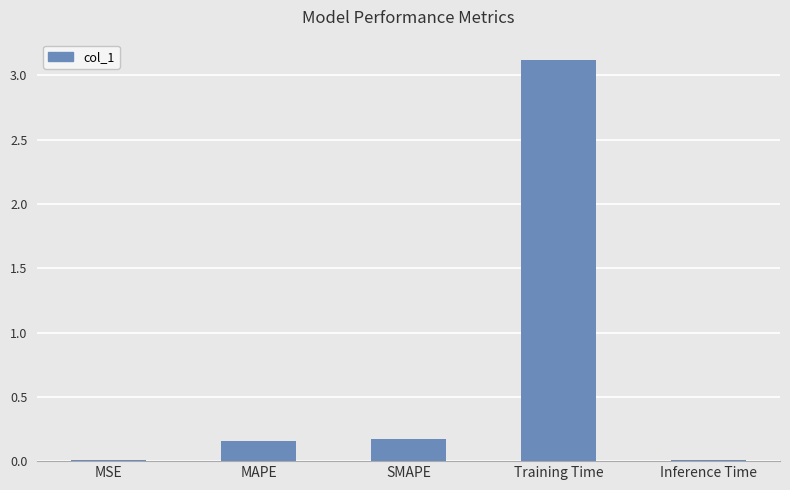

The chart shows a value of 0.0 at SMAPE. True or false?

False